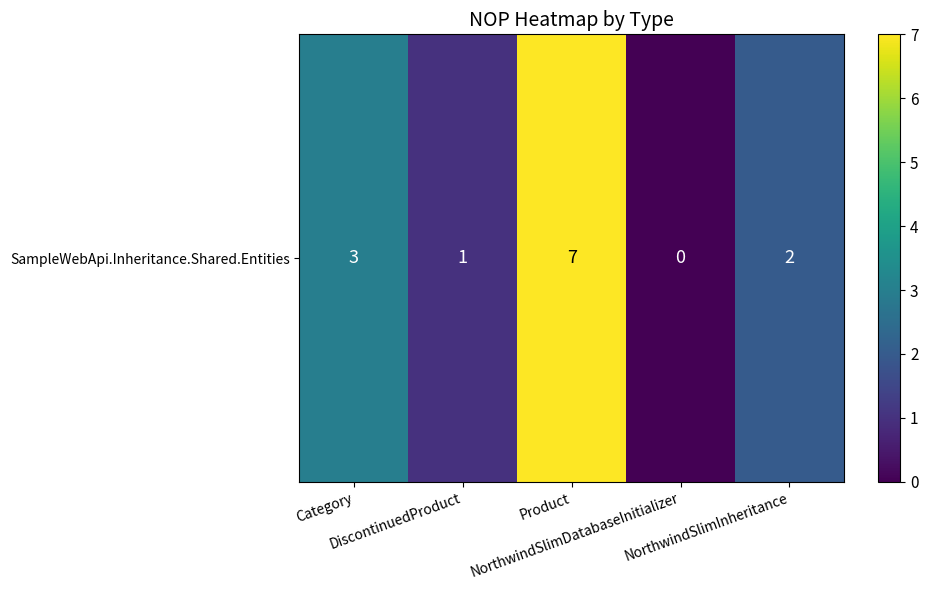

The value at NorthwindSlimInheritance is 2. True or false?

True